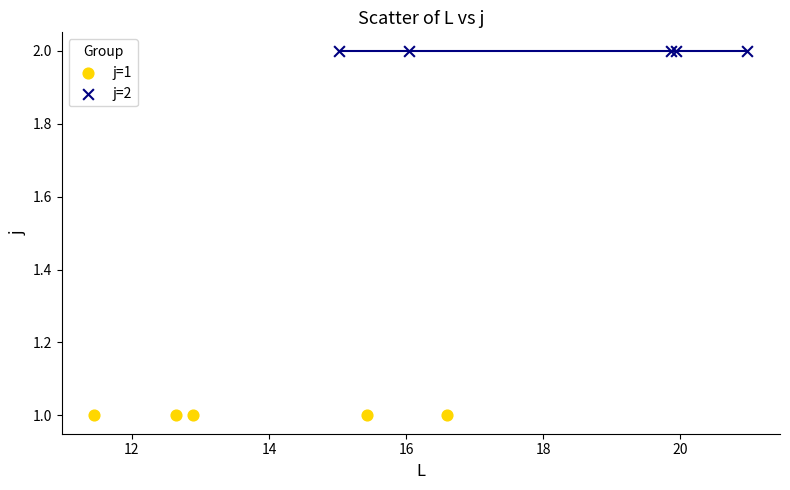

Which series contains the highest Y value?

j=2